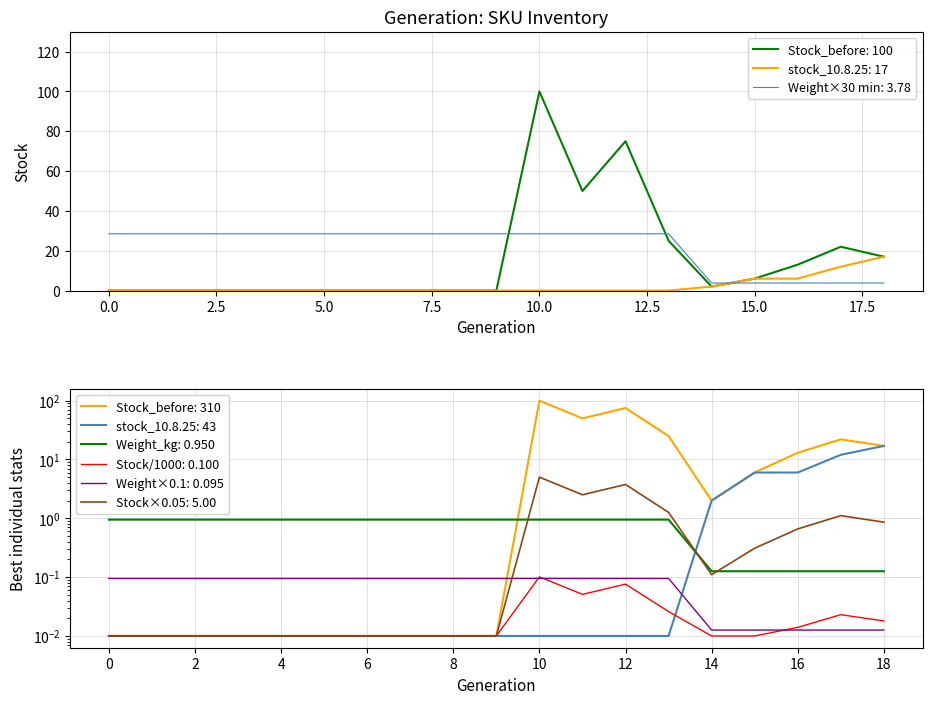

What is the difference between the maximum and minimum values in the Stock_before series?

100.0